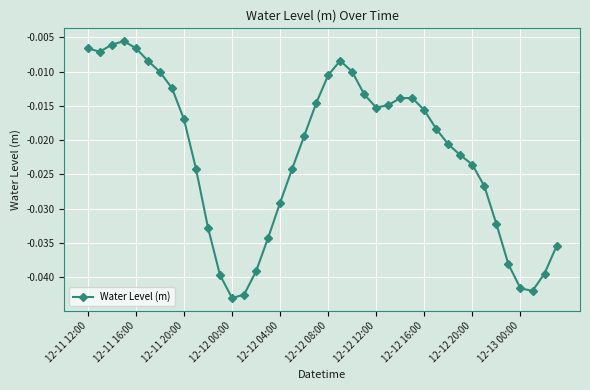

True or false: the data has more than 2 interior local peaks.

True